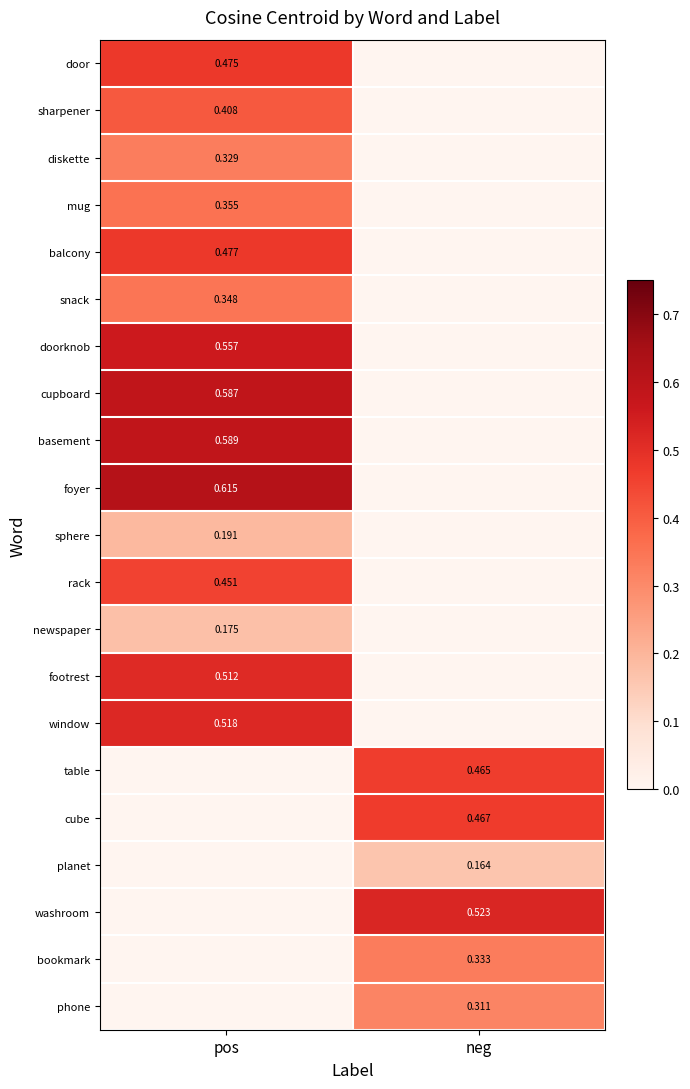

Is the value of window at pos greater than the value of cupboard at pos?

No